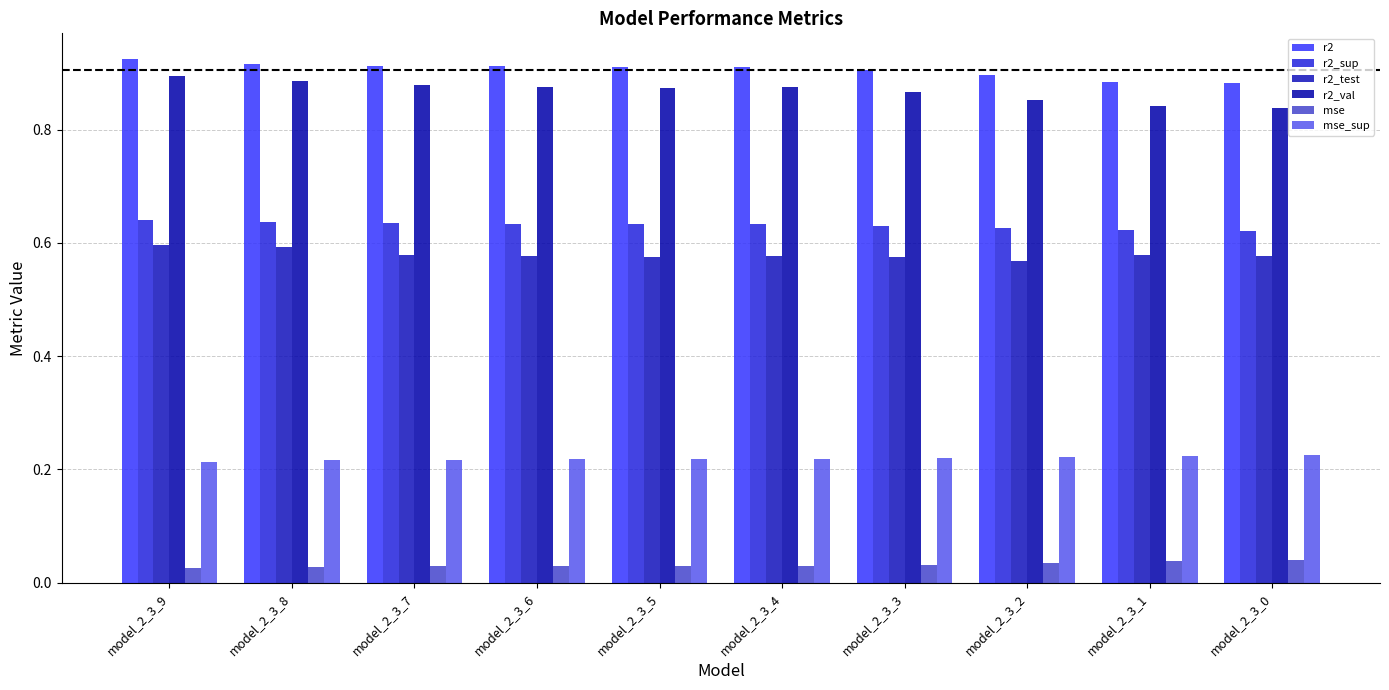

Which series has the largest total across all categories?

r2